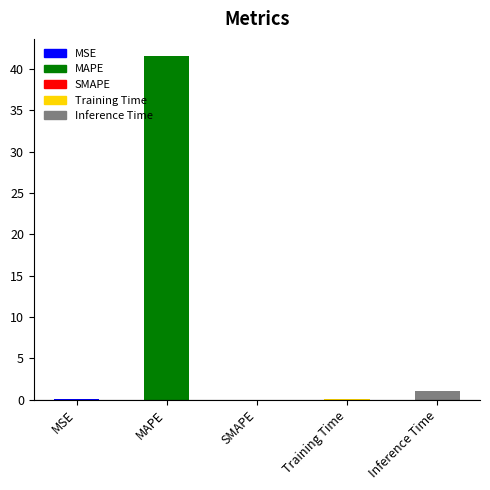

At which label is the value closest to 20?

Inference Time